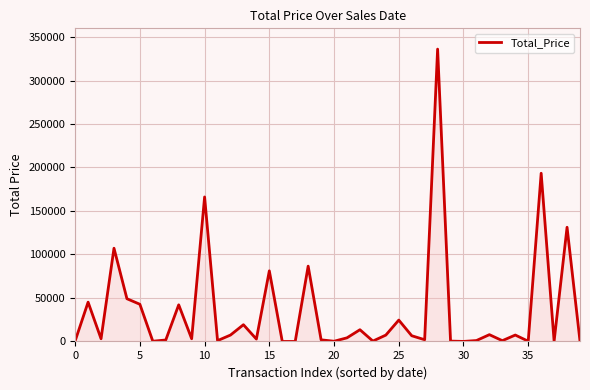

What is the greatest value displayed?

336116.0